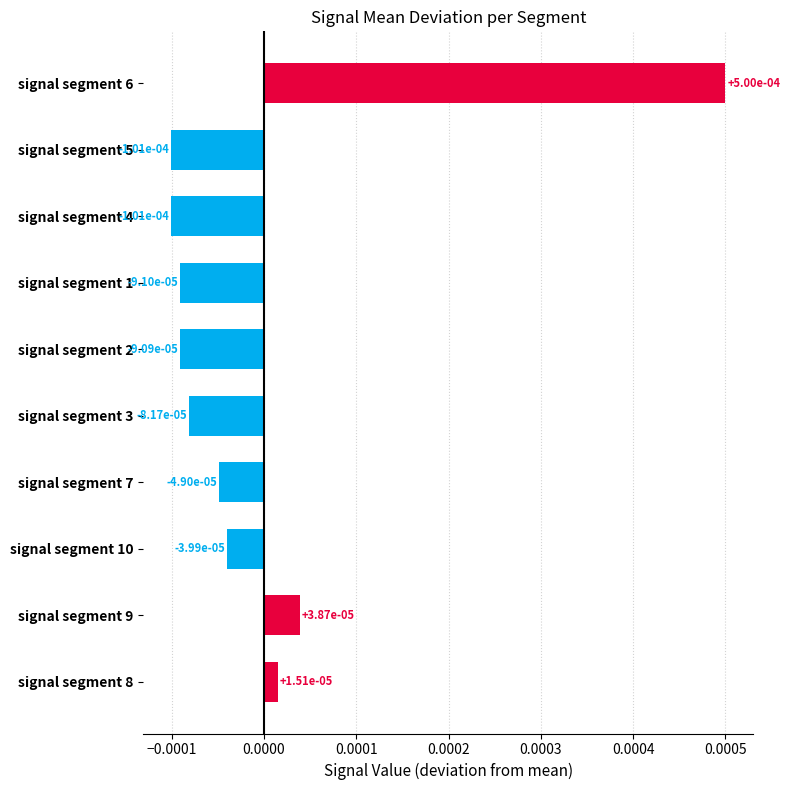

What is the label of the 2nd bar from the top?

signal segment 5